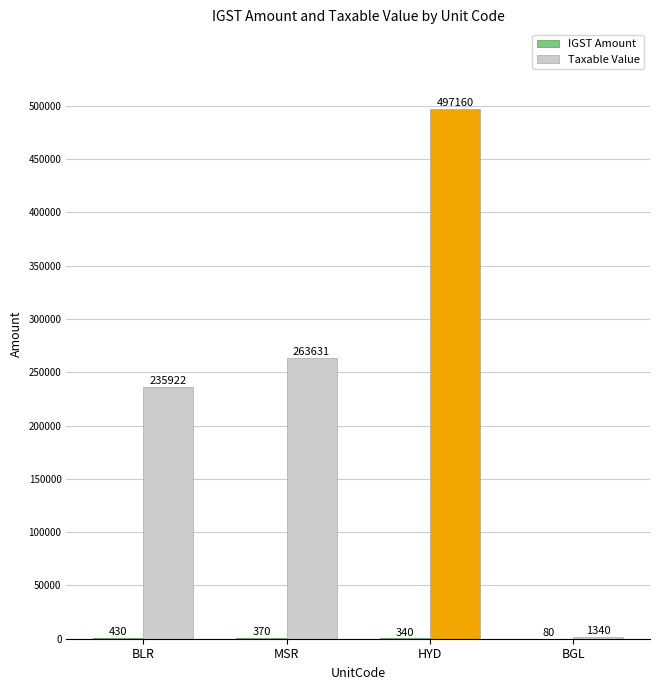

Which series changed the most between BLR and MSR?

Taxable Value